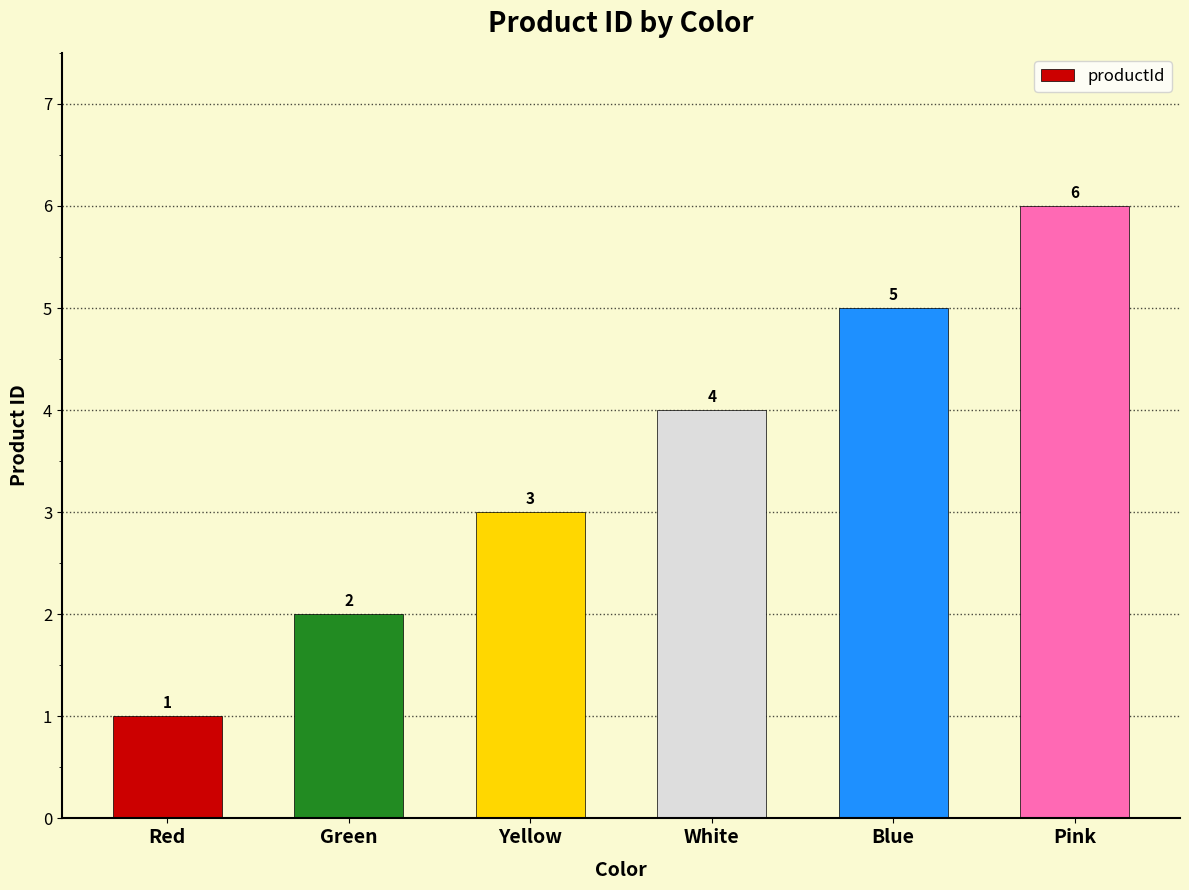

What is the difference between the values at Blue and Pink?

1